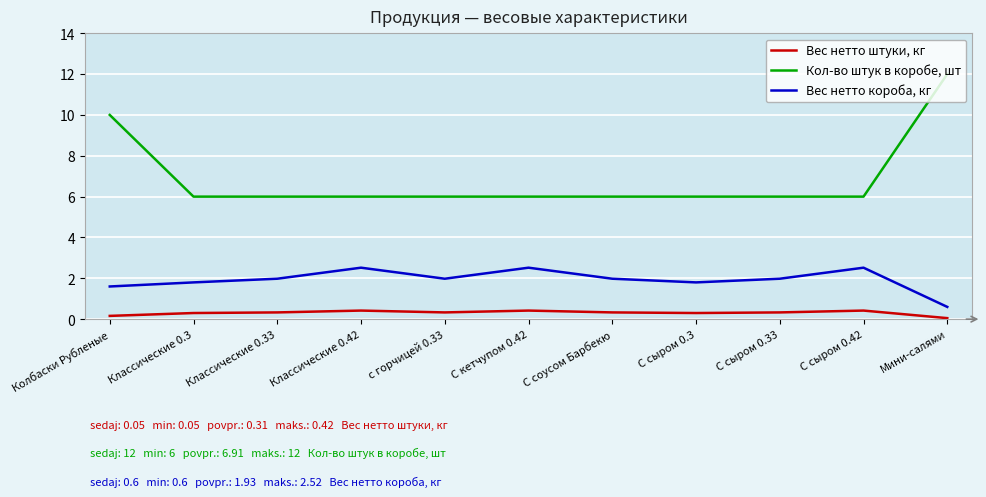

Which series has the largest total across all categories?

Кол-во штук в коробе, шт